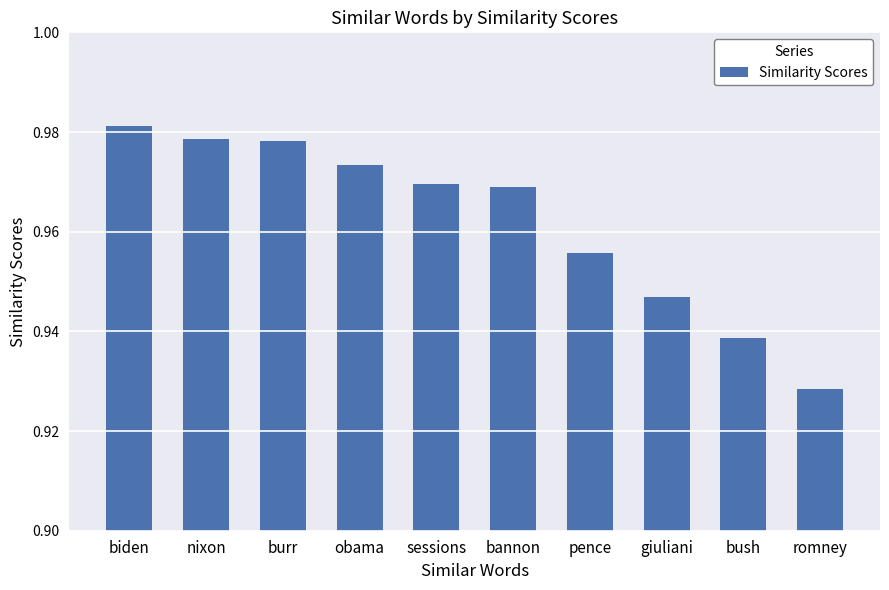

What position from the left is obama?

4